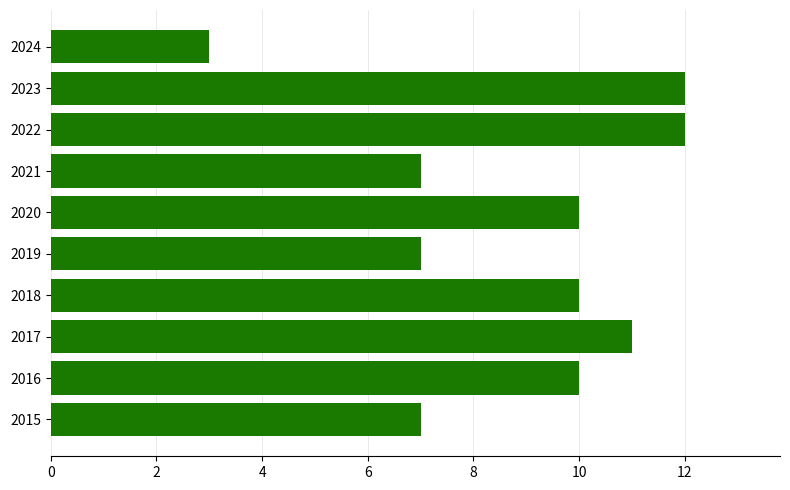

Is it true that the value at 2020 is 16?

False